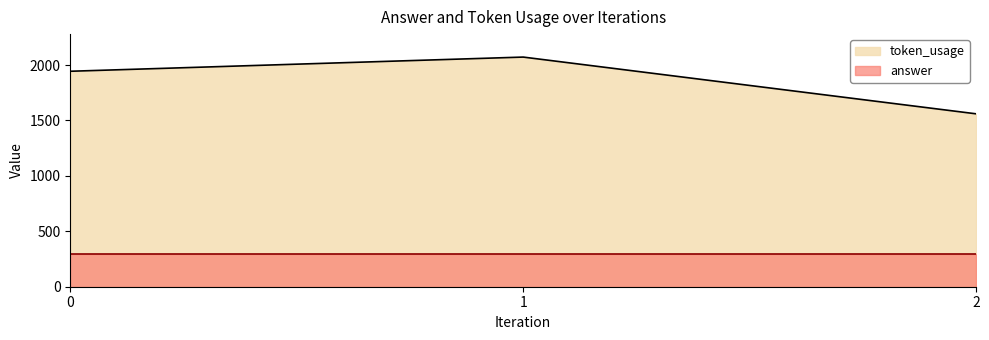

Reading left to right, extract all data points from this chart.

1944	2072	1560